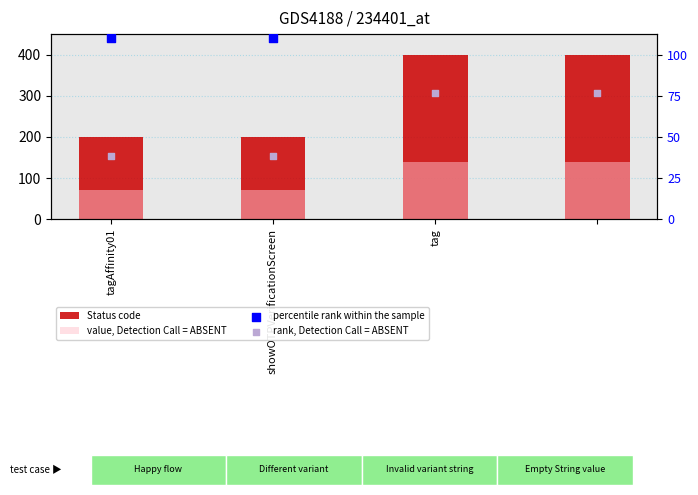

Which series contains the highest Y value?

Status code